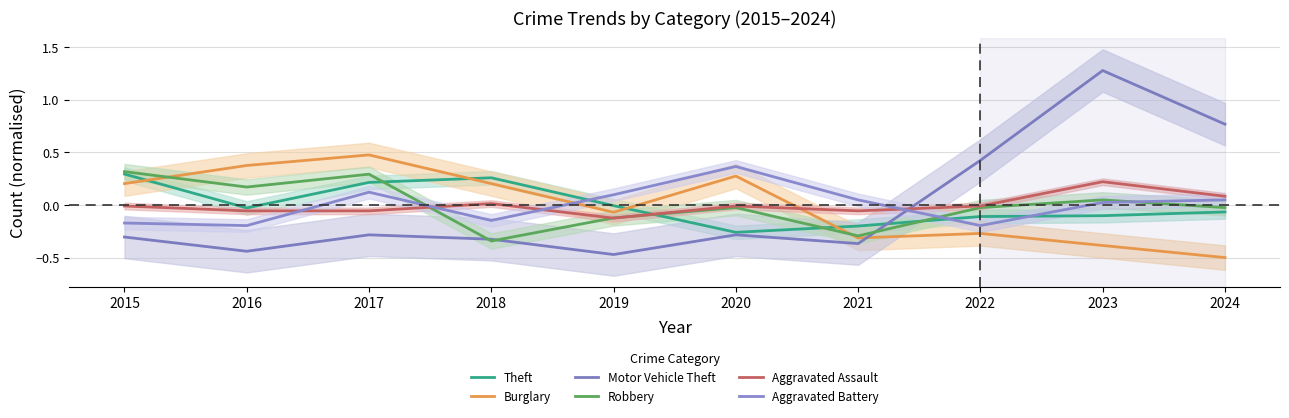

The Motor Vehicle Theft series shows -0.1 at 2021. True or false?

False